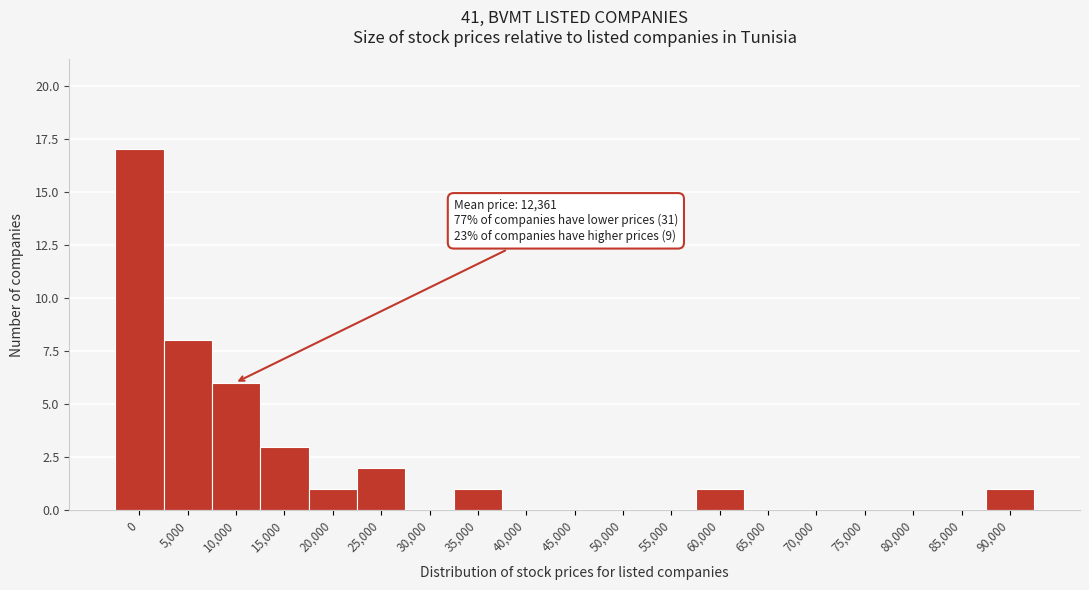

Reading left to right, what are all the values shown in this chart?

0=17	5,000=8	10,000=6	15,000=3	20,000=1	25,000=2	30,000=0	35,000=1	40,000=0	45,000=0	50,000=0	55,000=0	60,000=1	65,000=0	70,000=0	75,000=0	80,000=0	85,000=0	90,000=1